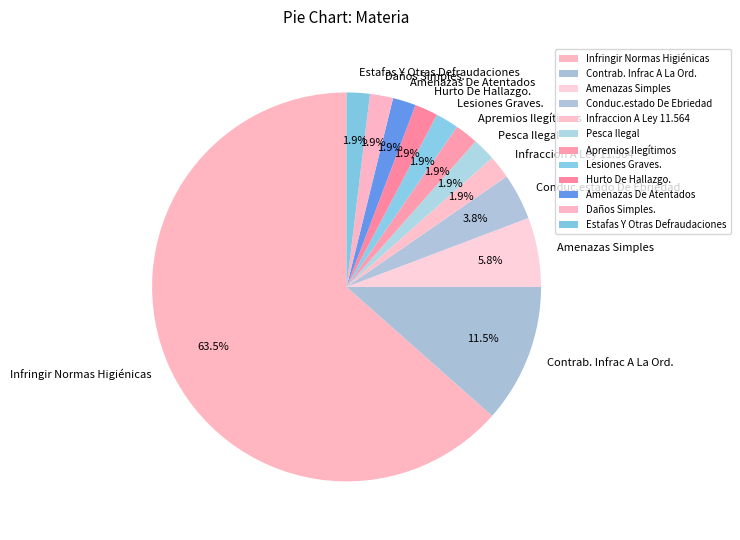

To the nearest percent, what is the average slice percentage?

8%